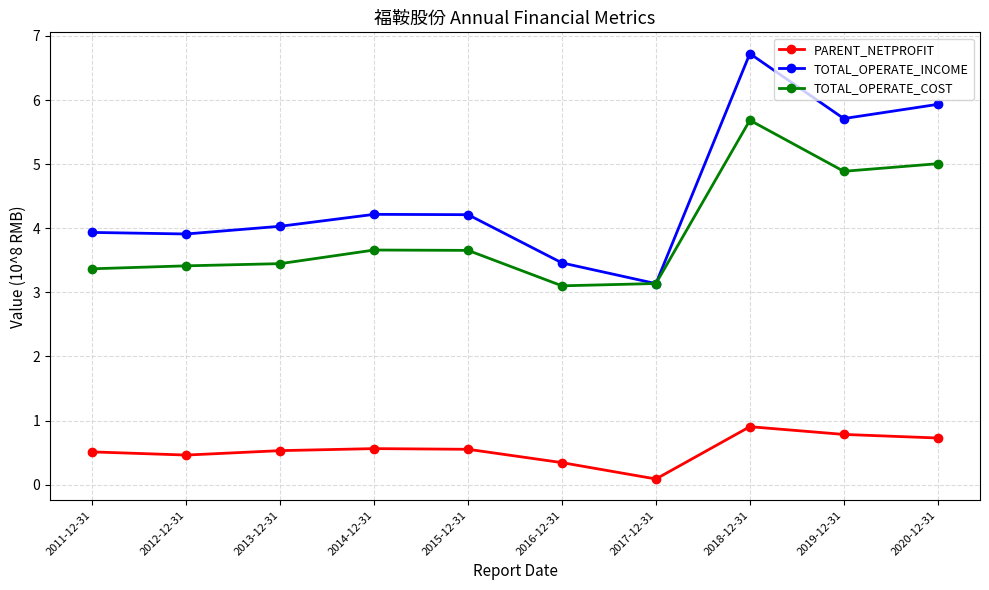

The value of PARENT_NETPROFIT at 2017-12-31 is 0.1. True or false?

True